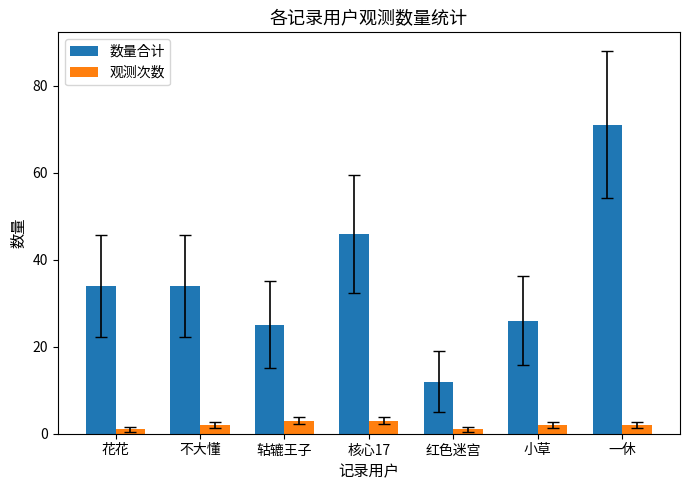

What is the minimum value for 观测次数?

1